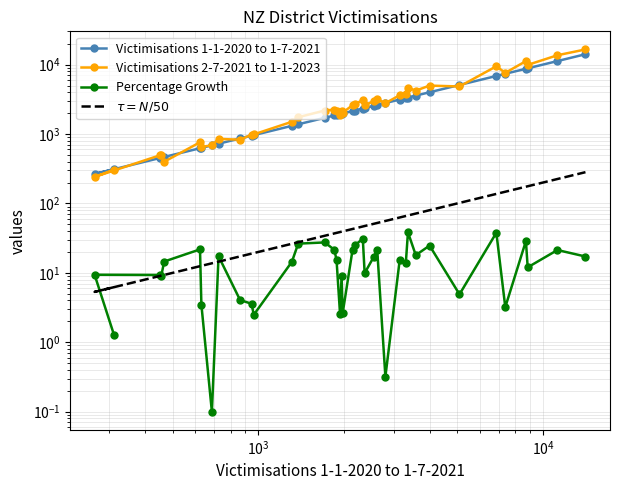

What is the maximum value shown in the chart?

16533.0